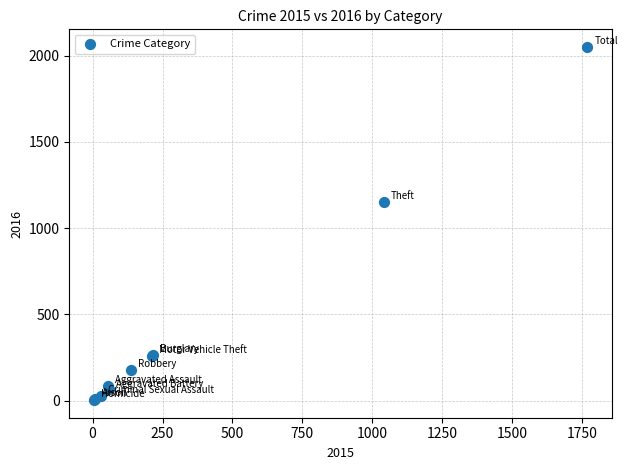

What Y value in the scatter plot is closest to 1027?

1151